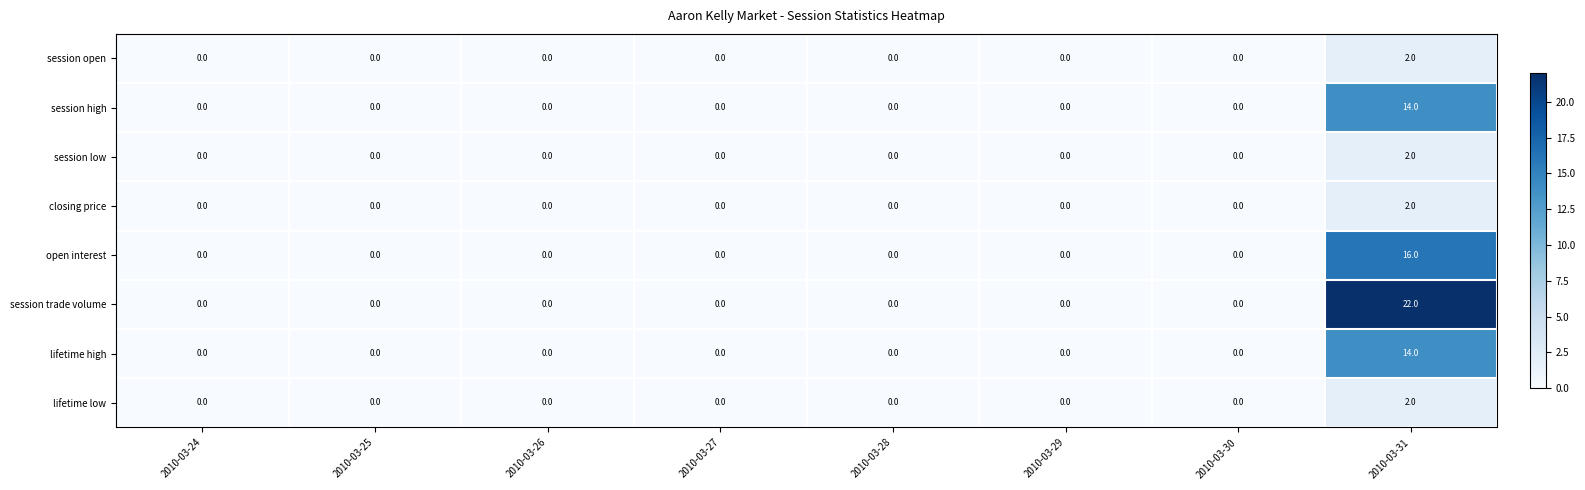

Which series has the widest spread of values?

session trade volume